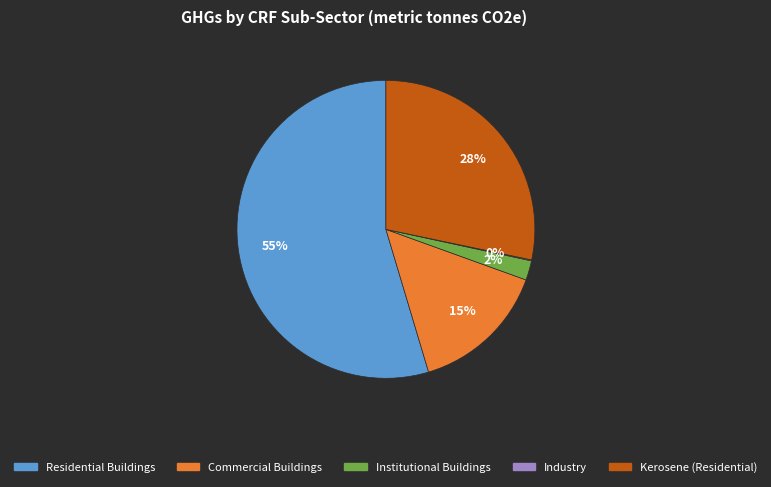

Is it true that Kerosene (Residential) is 23% of the pie?

False